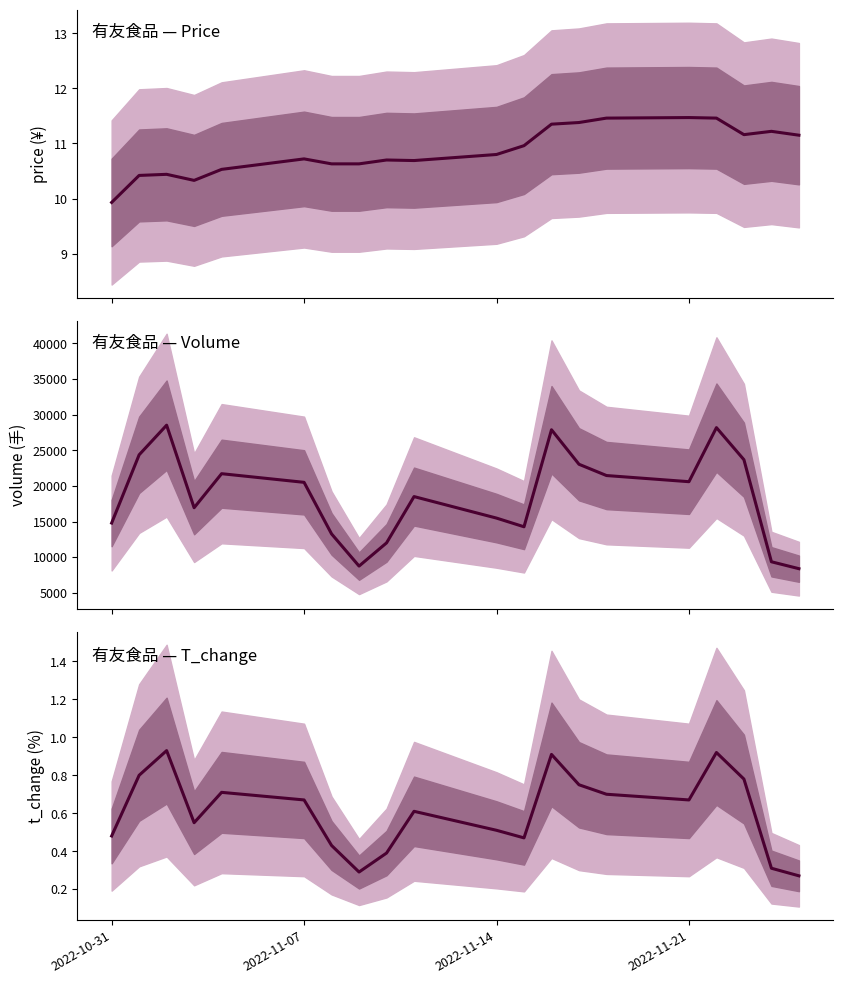

True or false: price and volume intersect in this chart.

False